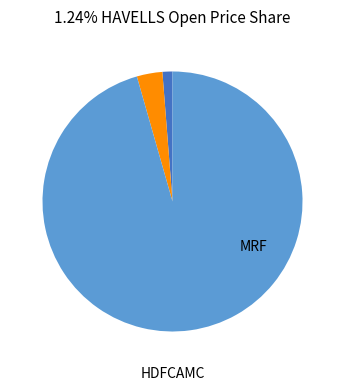

Is there a majority slice in this chart?

Yes